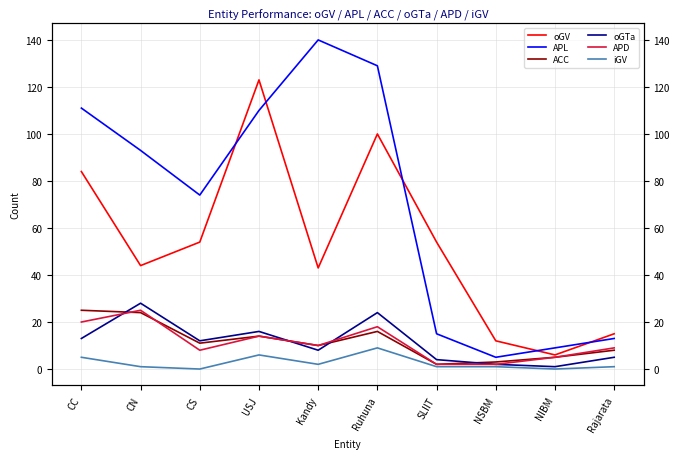

What is the total value across all series at CN?

215